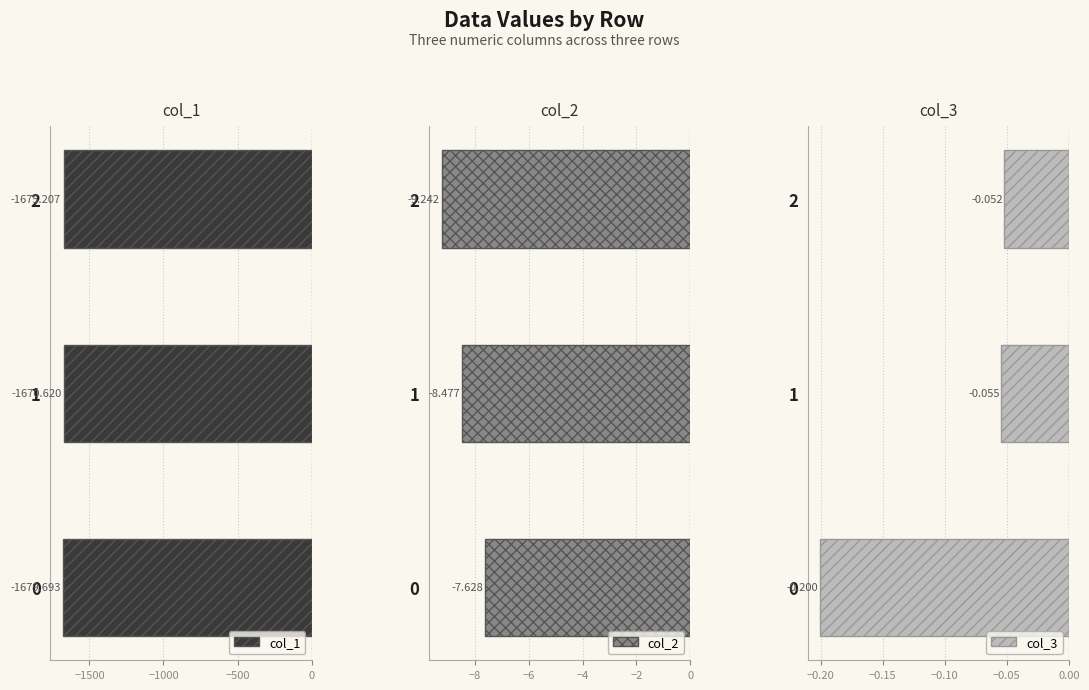

What is the approximate value of col_2 at 0?

-7.6